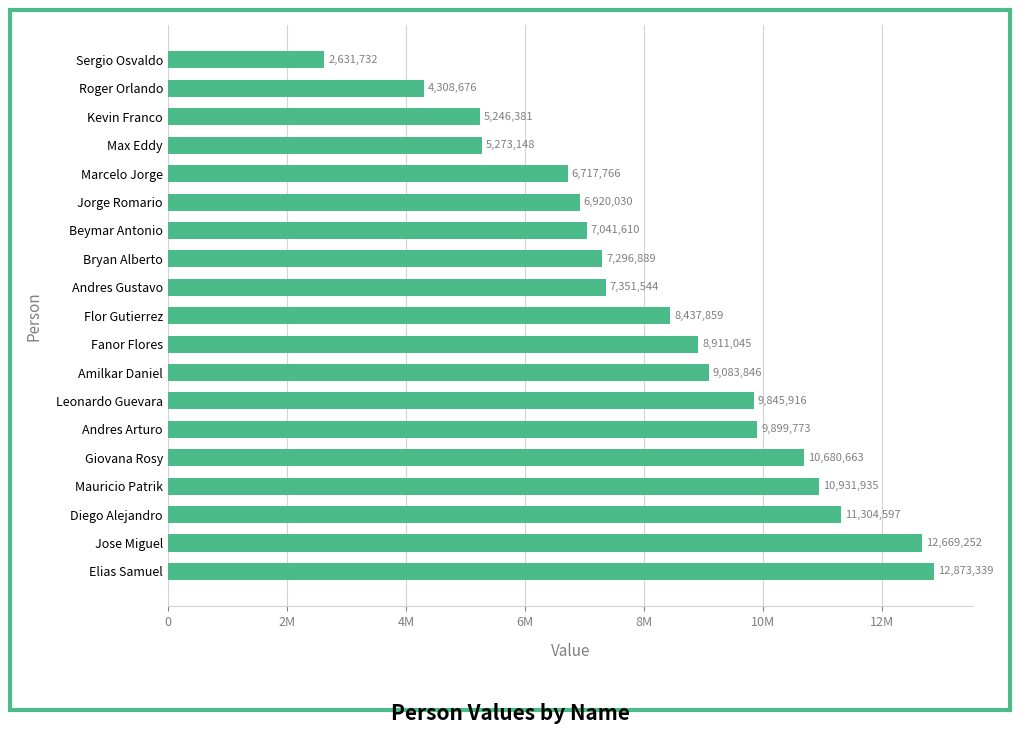

Where is the data nearest to the value 7752535?

Andres Gustavo